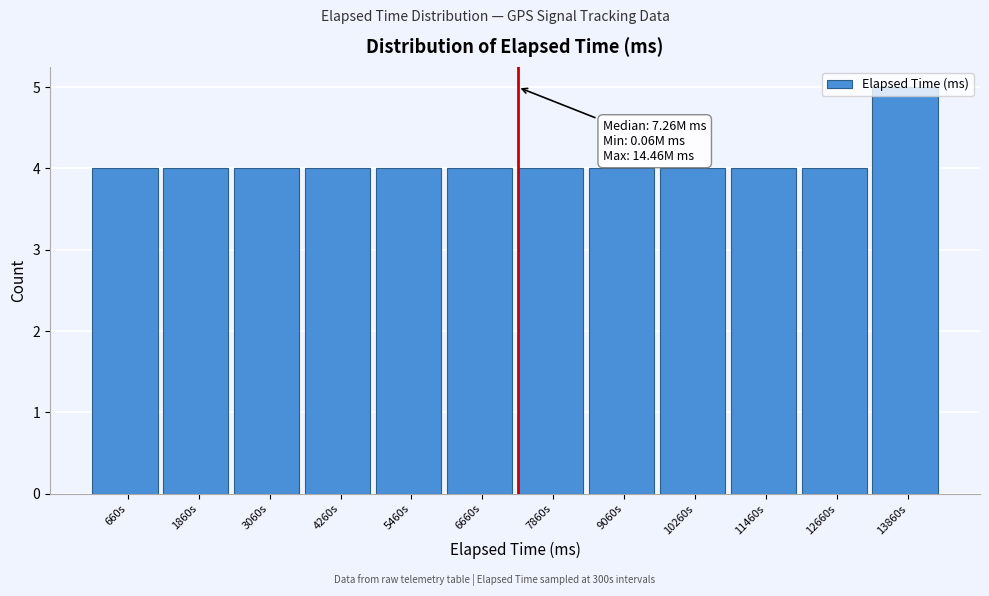

True or false: the data shows 3 at 1860s.

False